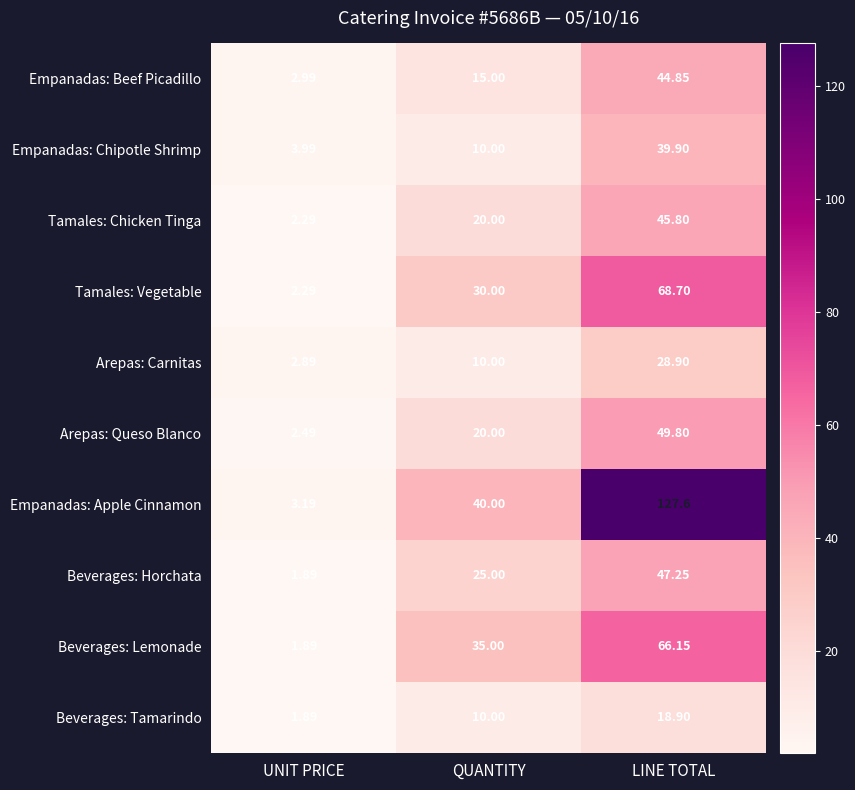

Which series changed the most between UNIT PRICE and LINE TOTAL?

Empanadas: Apple Cinnamon